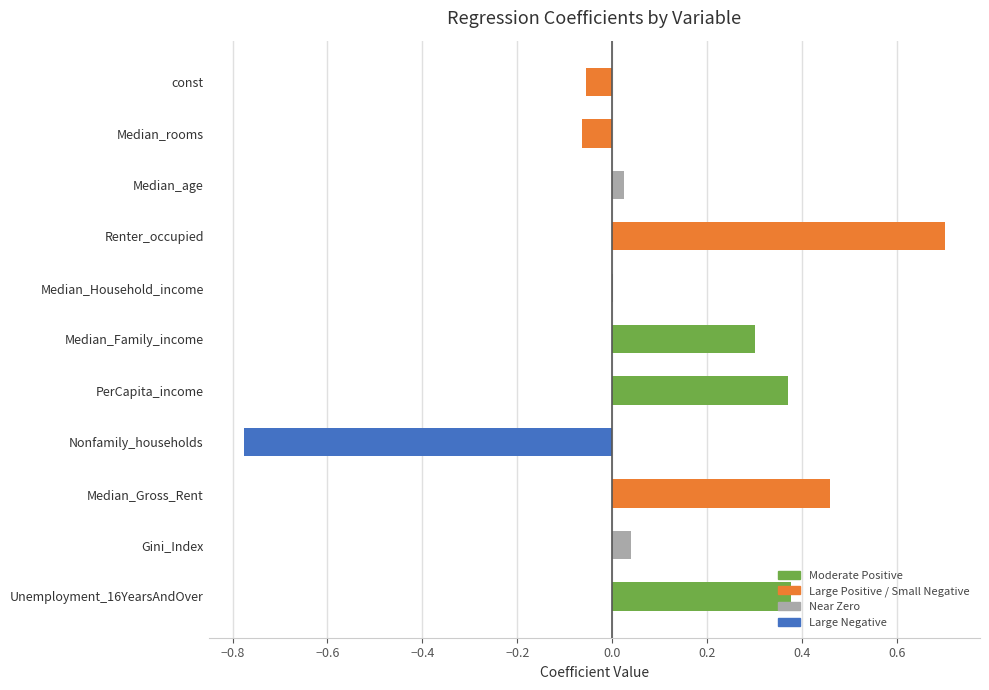

Is it true that the value at PerCapita_income is 0.4?

True